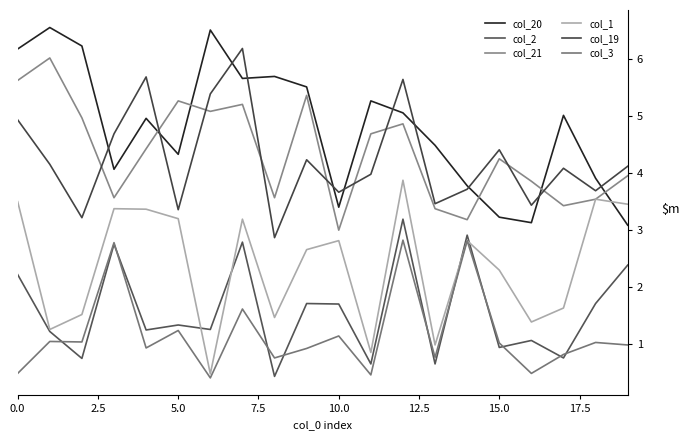

Reading left to right, list all the values displayed in this chart.

col_20: 6.2	6.6	6.2	4.1	5.0	4.3	6.5	5.7	5.7	5.5	3.4	5.3	5.1	4.5	3.8	3.2	3.1	5.0	3.9	3.1
col_2: 2.2	1.2	0.7	2.8	1.2	1.3	1.3	2.8	0.4	1.7	1.7	0.6	3.2	0.6	2.9	0.9	1.1	0.8	1.7	2.4
col_21: 5.6	6.0	5.0	3.6	4.4	5.3	5.1	5.2	3.6	5.4	3.0	4.7	4.9	3.4	3.2	4.3	3.9	3.4	3.5	4.0
col_1: 3.5	1.3	1.5	3.4	3.4	3.2	0.5	3.2	1.5	2.7	2.8	0.9	3.9	1.0	2.8	2.3	1.4	1.6	3.5	3.5
col_19: 4.9	4.2	3.2	4.7	5.7	3.4	5.4	6.2	2.9	4.2	3.7	4.0	5.6	3.5	3.7	4.4	3.4	4.1	3.7	4.1
col_3: 0.5	1.0	1.0	2.8	0.9	1.2	0.4	1.6	0.8	0.9	1.1	0.5	2.8	0.8	2.8	1.0	0.5	0.8	1.0	1.0